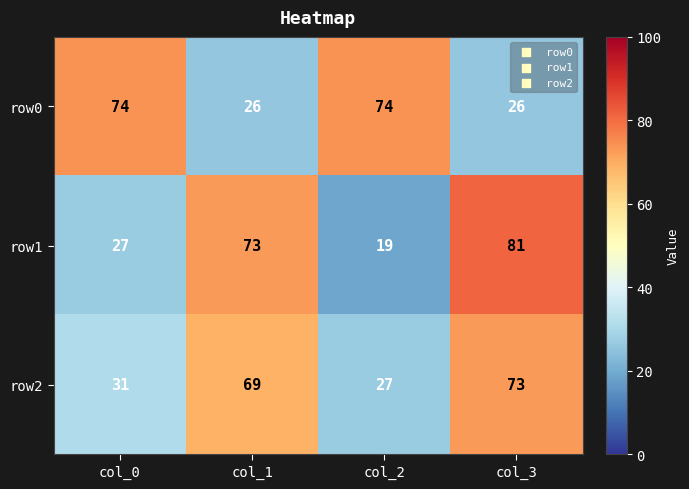

Between col_0 and col_1, which series saw the biggest shift?

row0